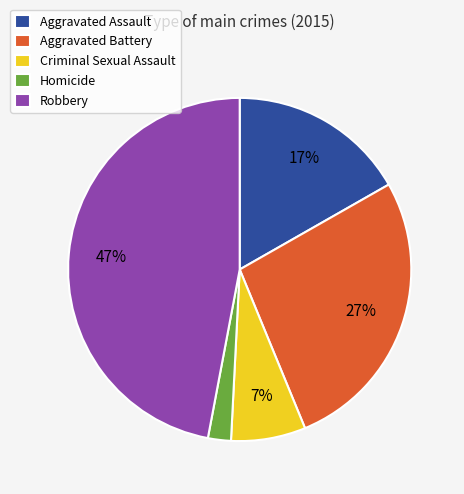

Does Aggravated Assault represent more than half of the total?

No